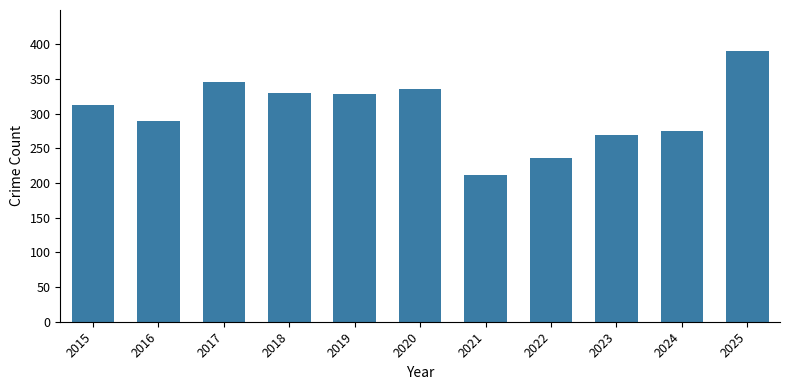

How many data points are less than 313?

5